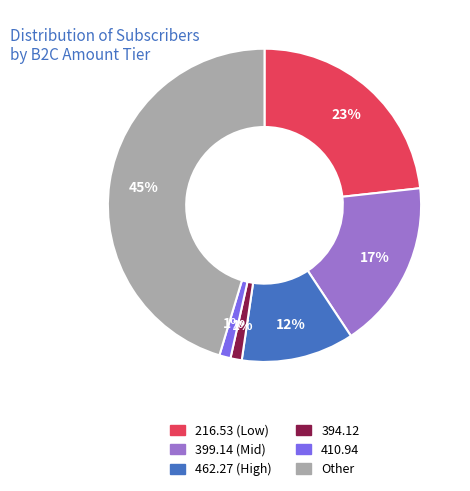

Is there any slice that represents more than half of the pie?

No